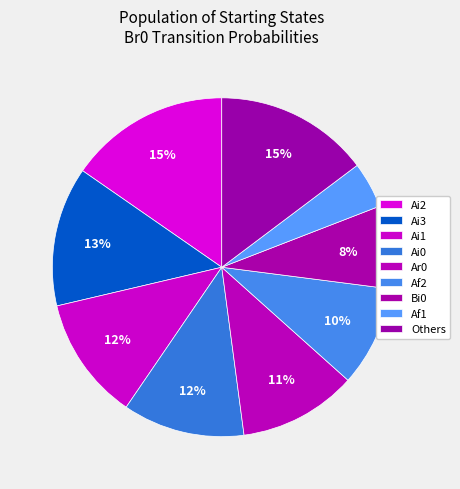

How many segments does this pie chart have?

9